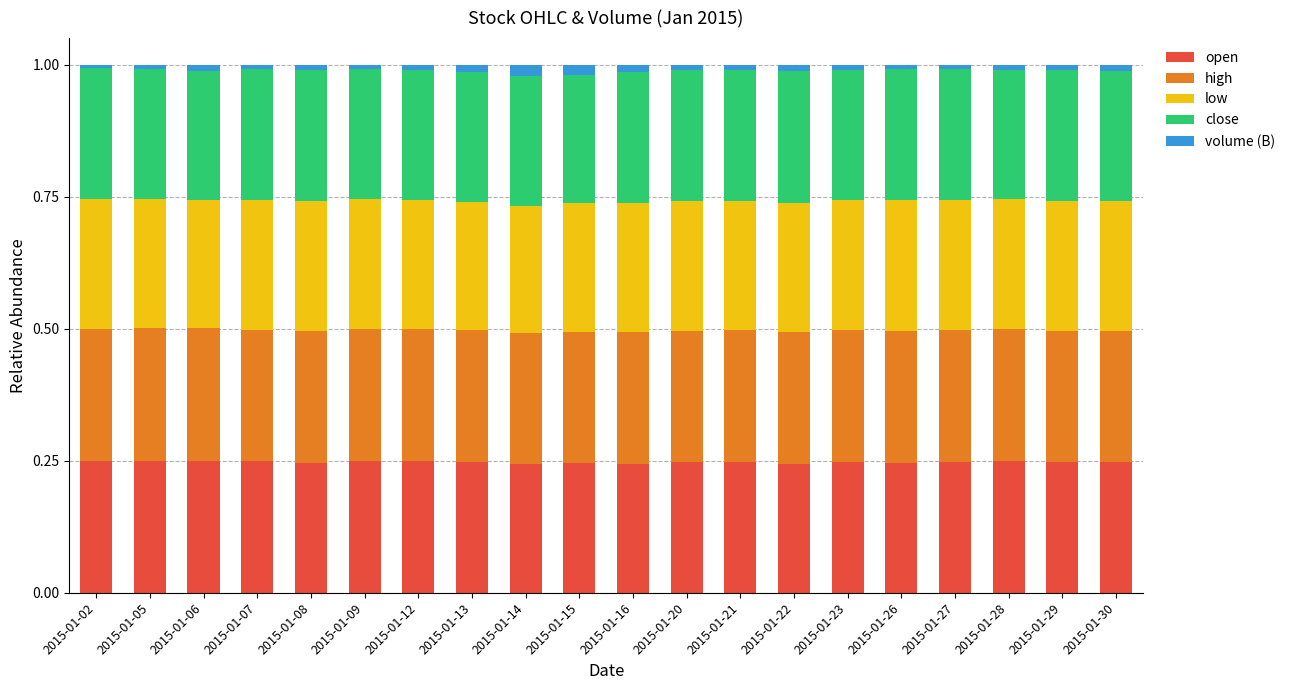

The value of open at 2015-01-27 is 0.4. True or false?

False